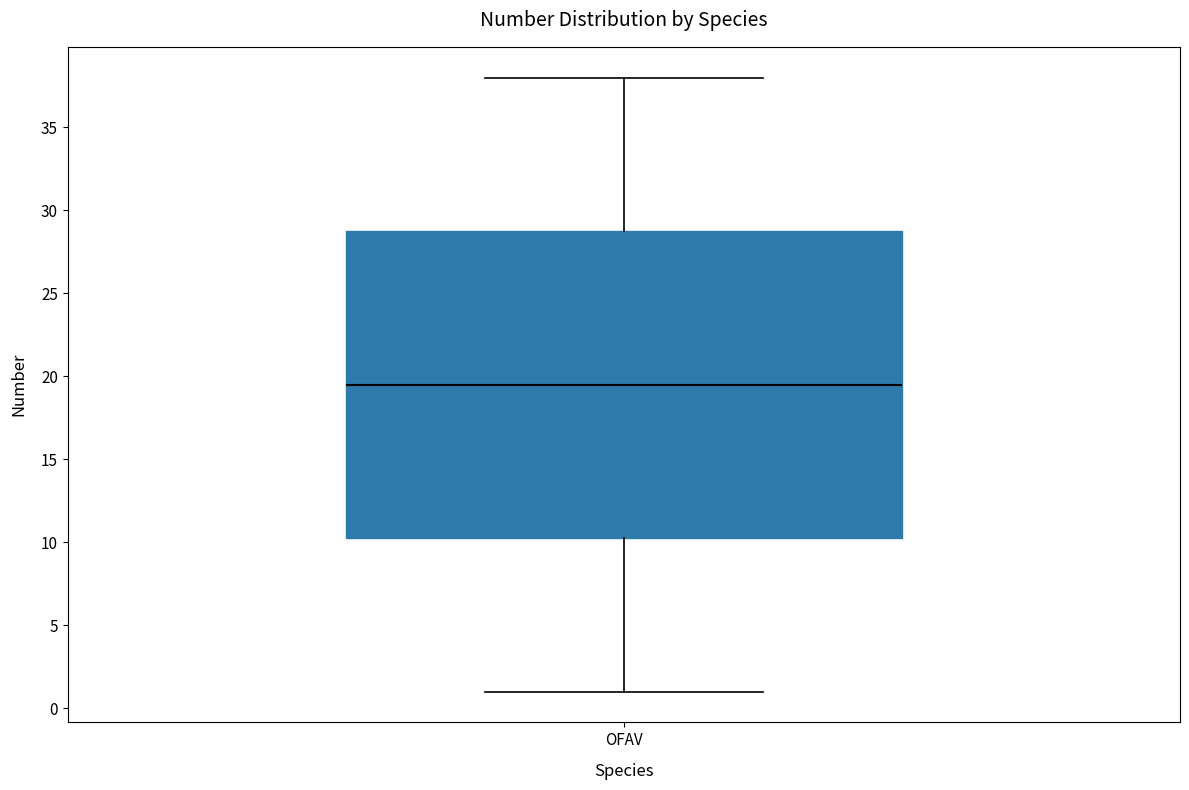

Where does the lower whisker of the box for OFAV end on the y-axis? The values are not printed on the chart, so give them approximately, as read against the axis.

1.0